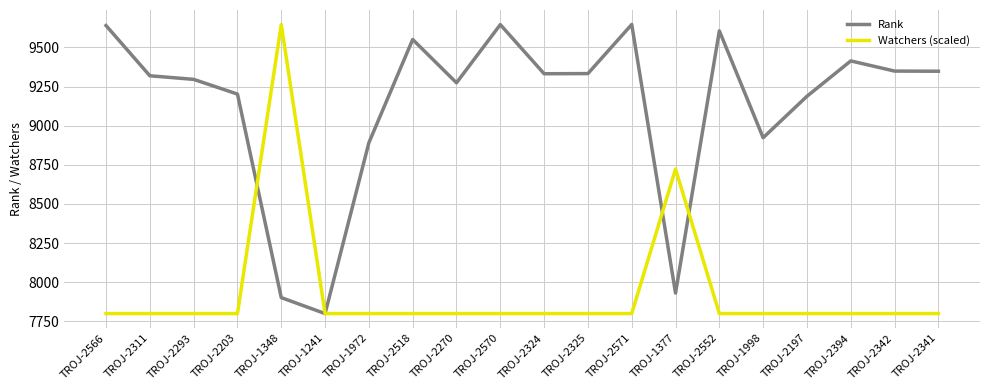

At which category is the sum across all series the highest?

TROJ-1348